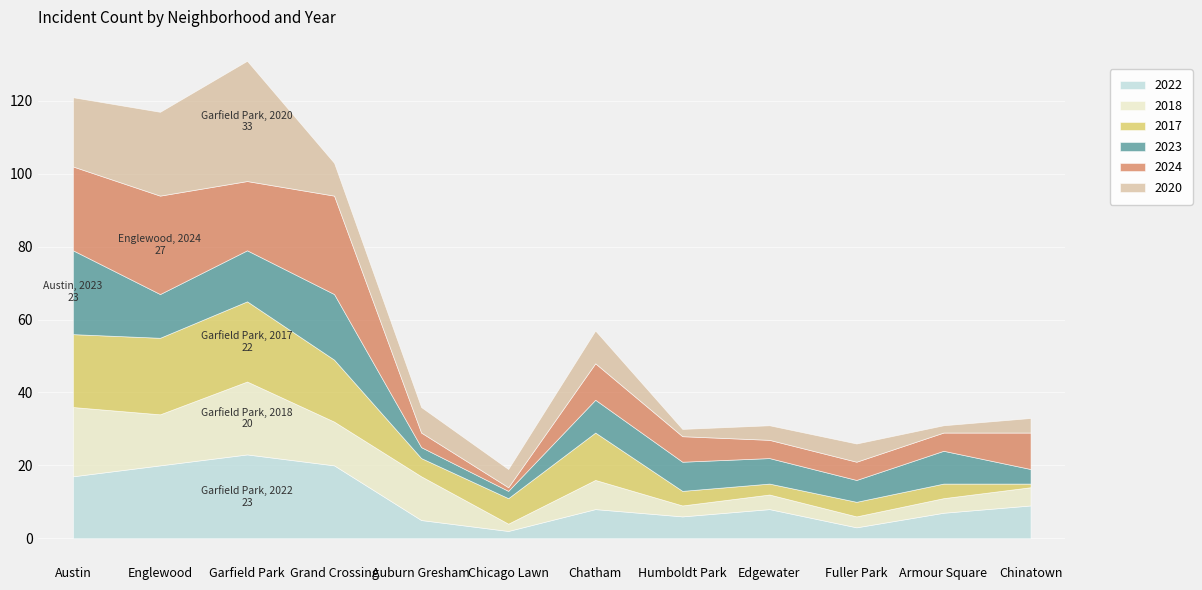

Where is the first local minimum for 2020?

Chicago Lawn